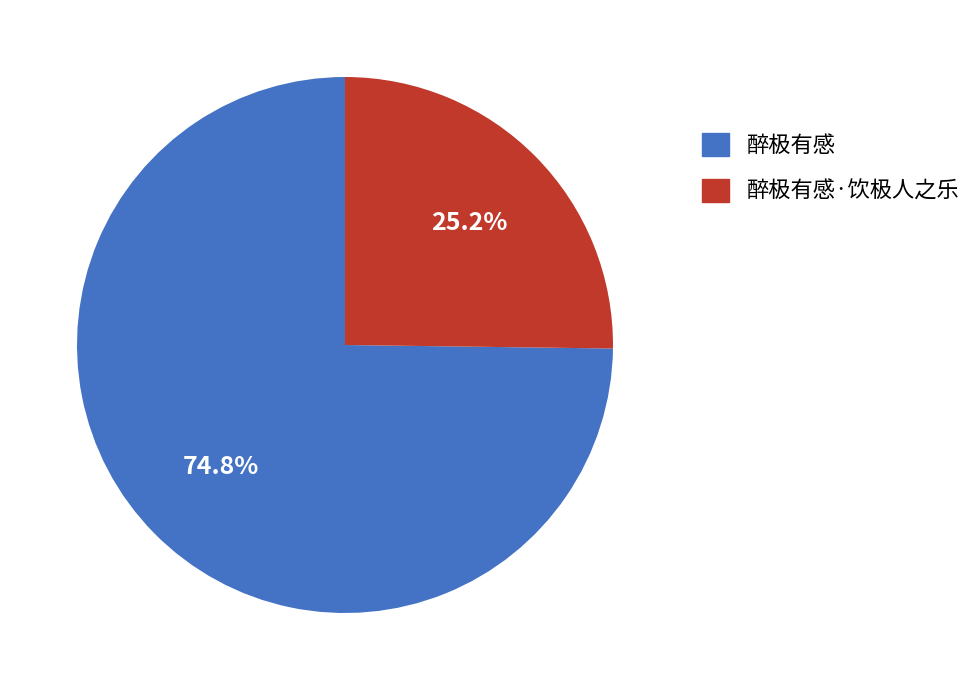

To the nearest percent, what is the combined percentage of 醉极有感 and 醉极有感·饮极人之乐?

100%